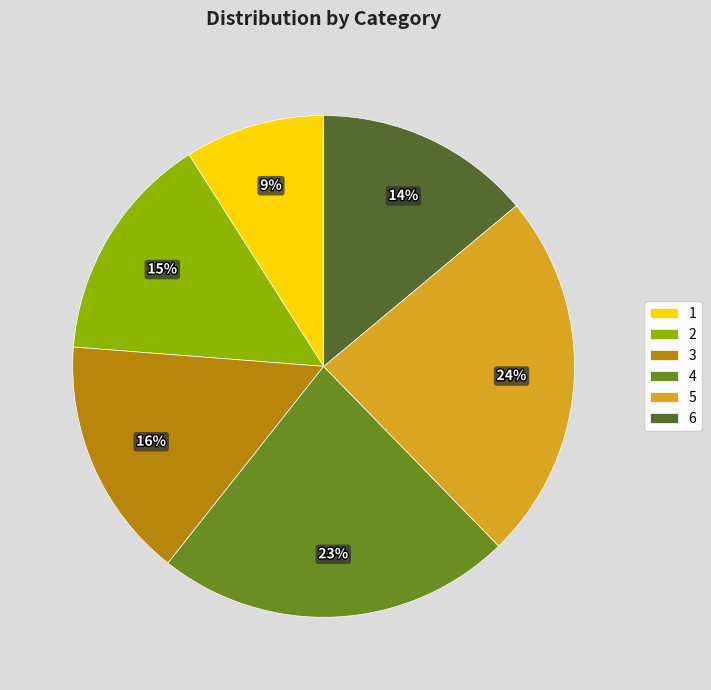

Rank the categories by value from lowest to highest.

1, 6, 2, 3, 4, 5